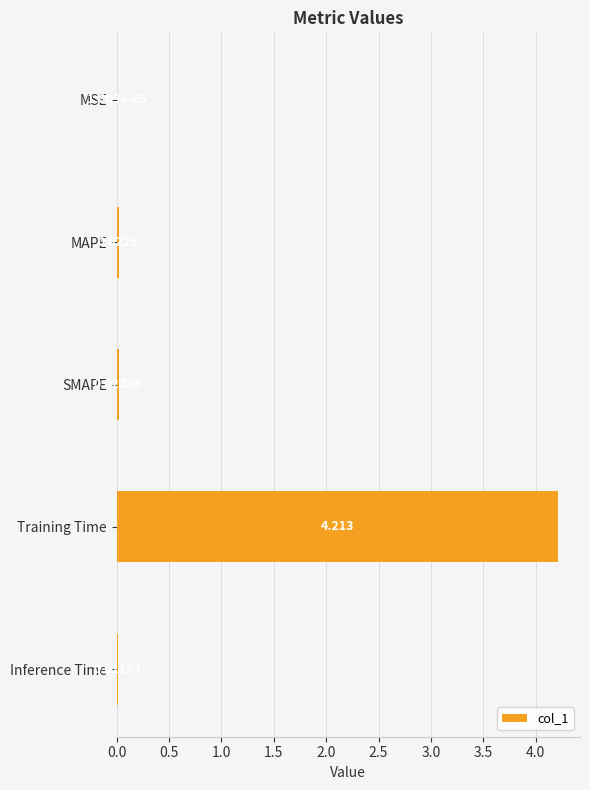

Which has a higher value, MAPE or Training Time?

Training Time